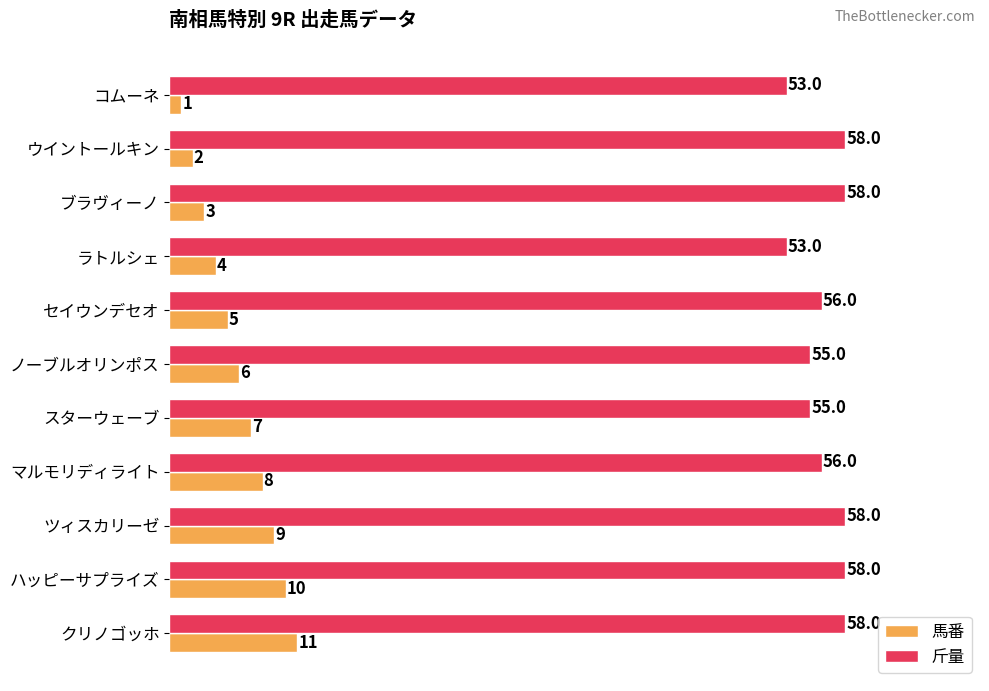

Which series has the largest total across all categories?

斤量